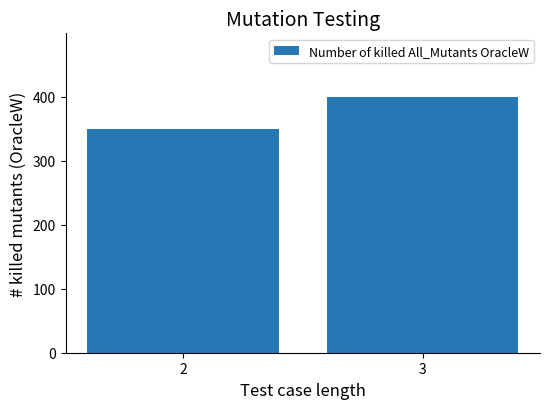

What is the value of the 1st bar from the left?

349.5